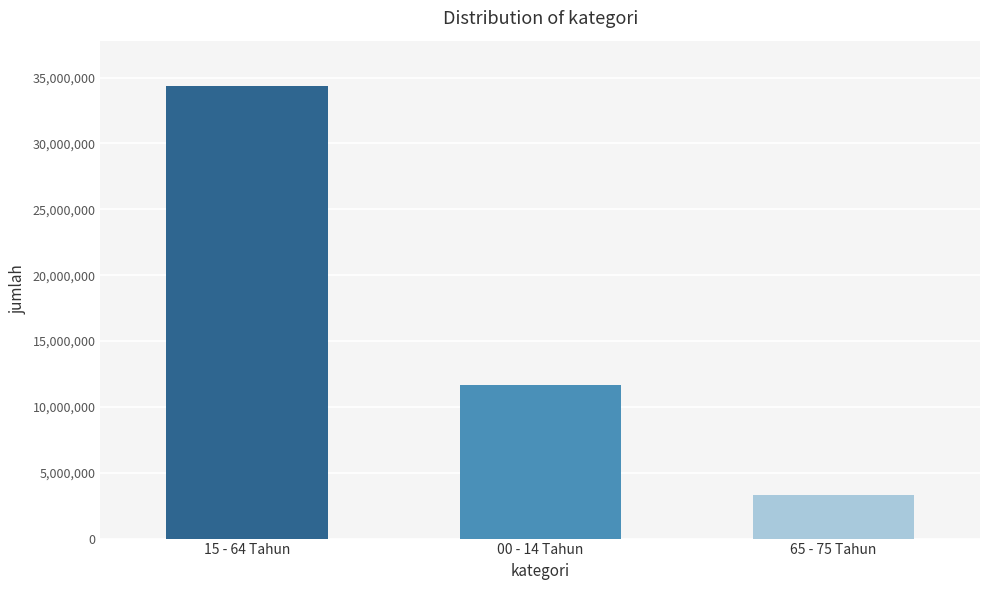

Reading right to left, extract all data points from this chart.

3334592	11636781	34368297